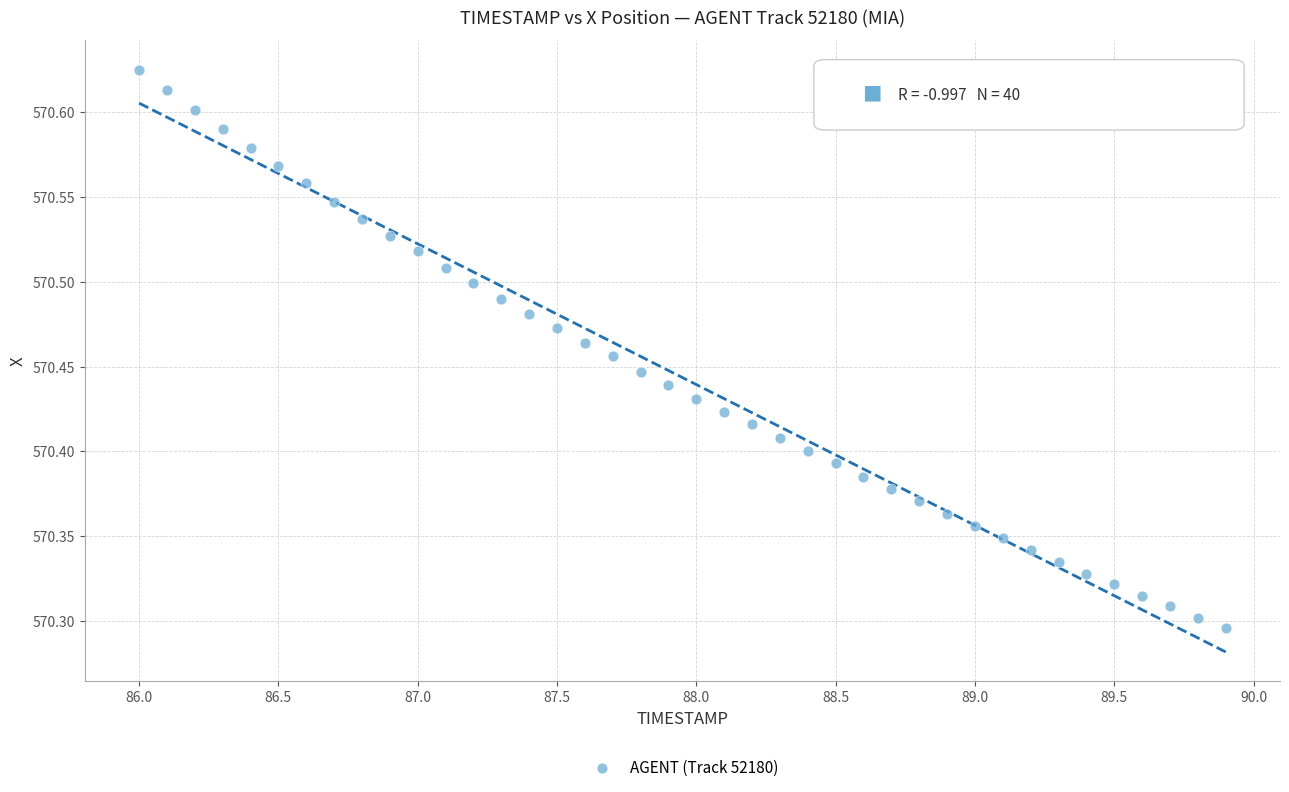

What is the range of Y values (max minus min)?

0.3